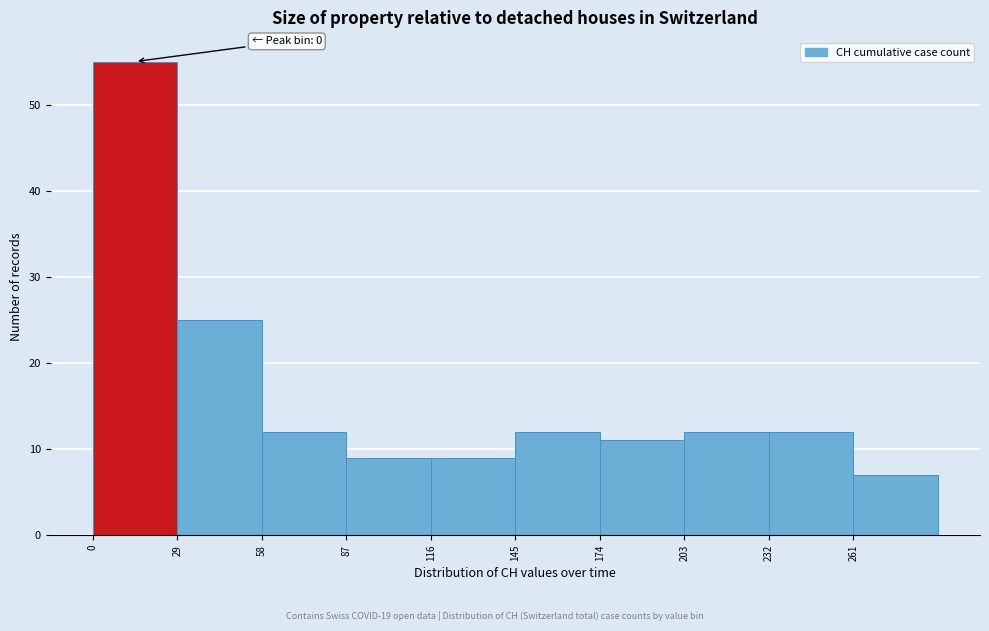

Which range on the x-axis has the tallest bar?

0 to 29